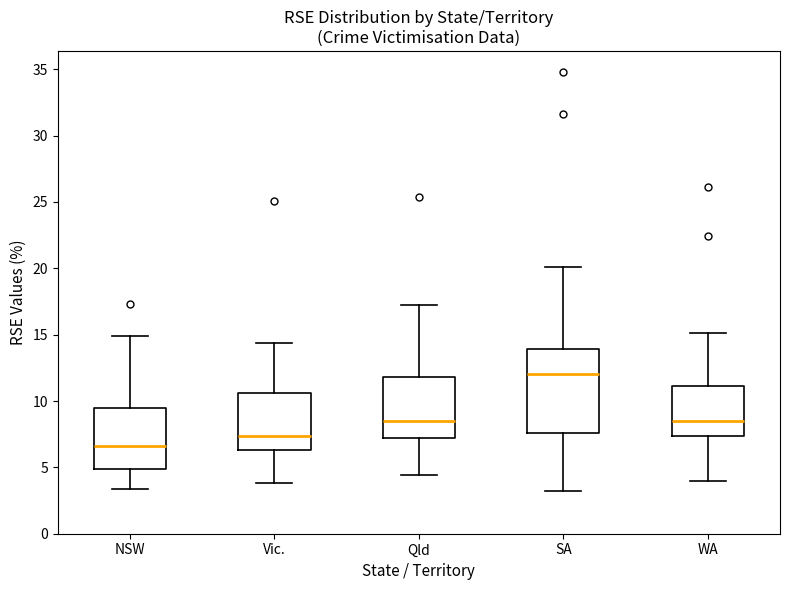

Reading left to right, read every box against the y-axis: the position of its median line, the range the box covers, and the ends of its whiskers. The values are not printed on the chart, so give them approximately, as read against the axis.

NSW: median 6.5, box 5.0 to 9.5, whiskers 3.5 to 15.0
Vic.: median 7.5, box 6.5 to 10.5, whiskers 4.0 to 14.5
Qld: median 8.5, box 7.0 to 12.0, whiskers 4.5 to 17.0
SA: median 12.0, box 7.5 to 14.0, whiskers 3.0 to 20.0
WA: median 8.5, box 7.5 to 11.0, whiskers 4.0 to 15.0